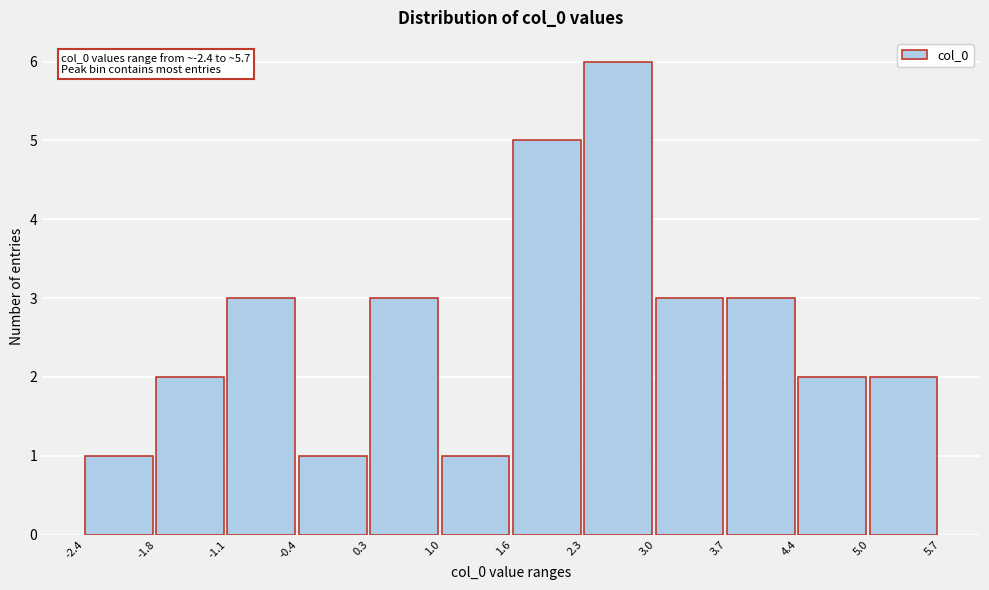

Over which range of the x-axis is the bar tallest?

2.3 to 3.0